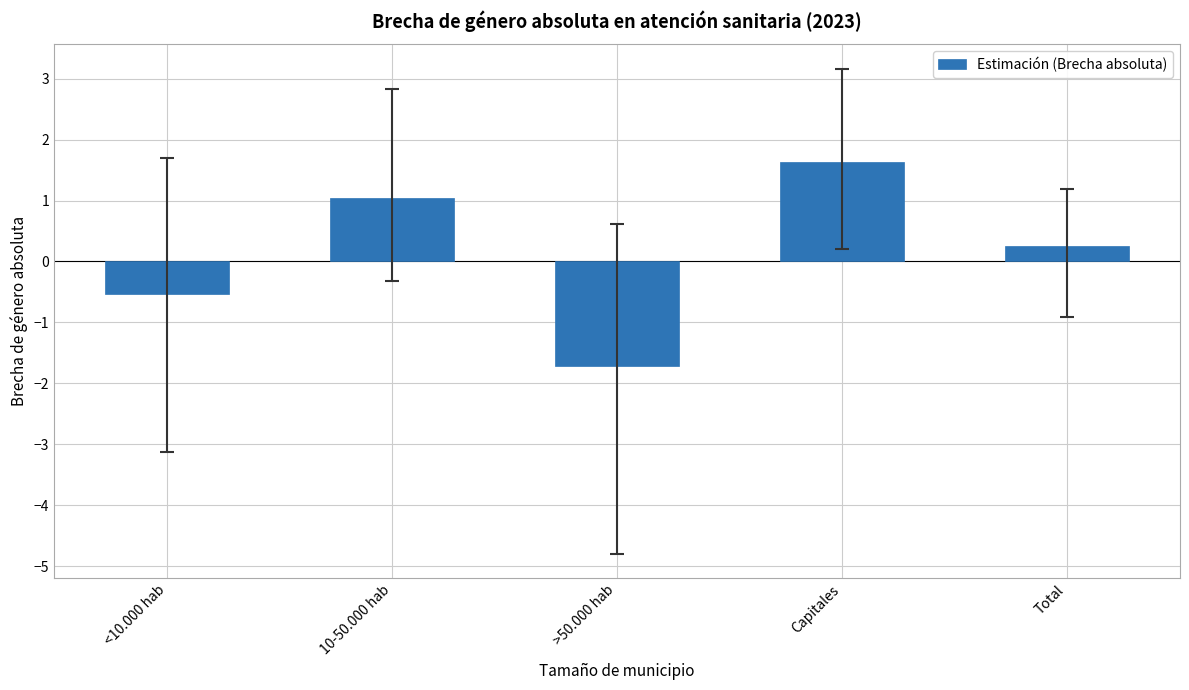

Is it true that the value at >50.000 hab is -1.7?

True